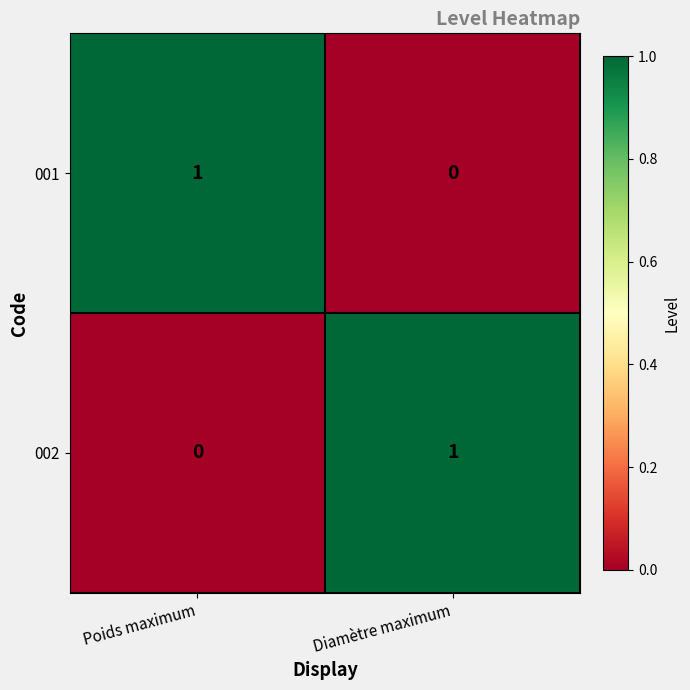

The 002 series shows 1 at Diamètre maximum. True or false?

True